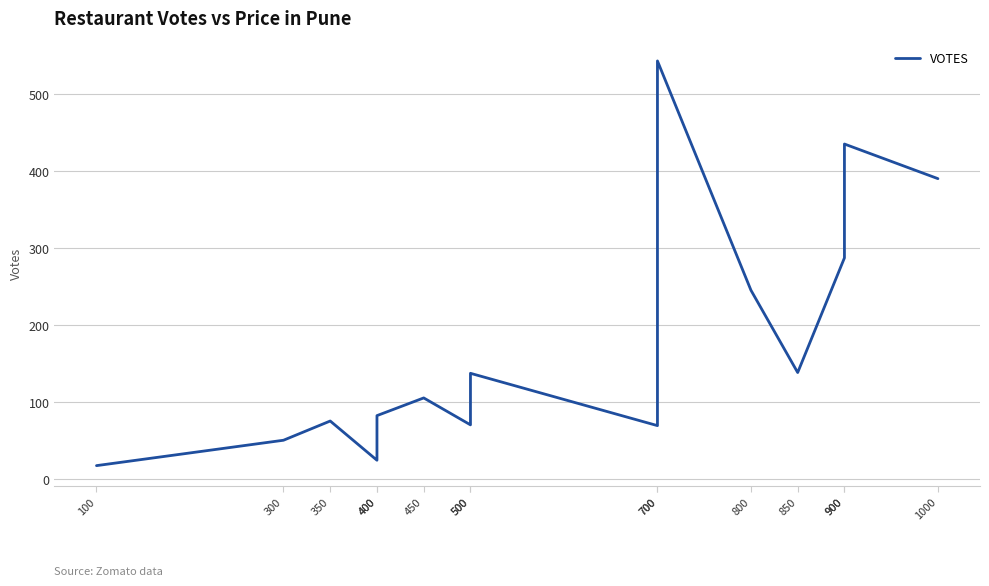

Approximately how many times larger is the value at 400 compared to 300?

0.5